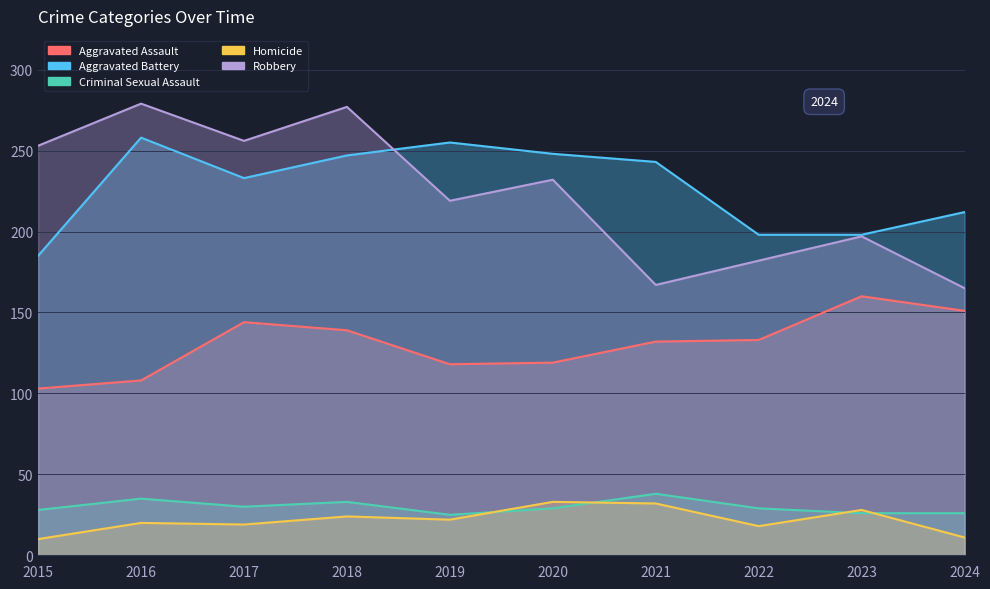

How many values in the Aggravated Battery series exceed 243?

4